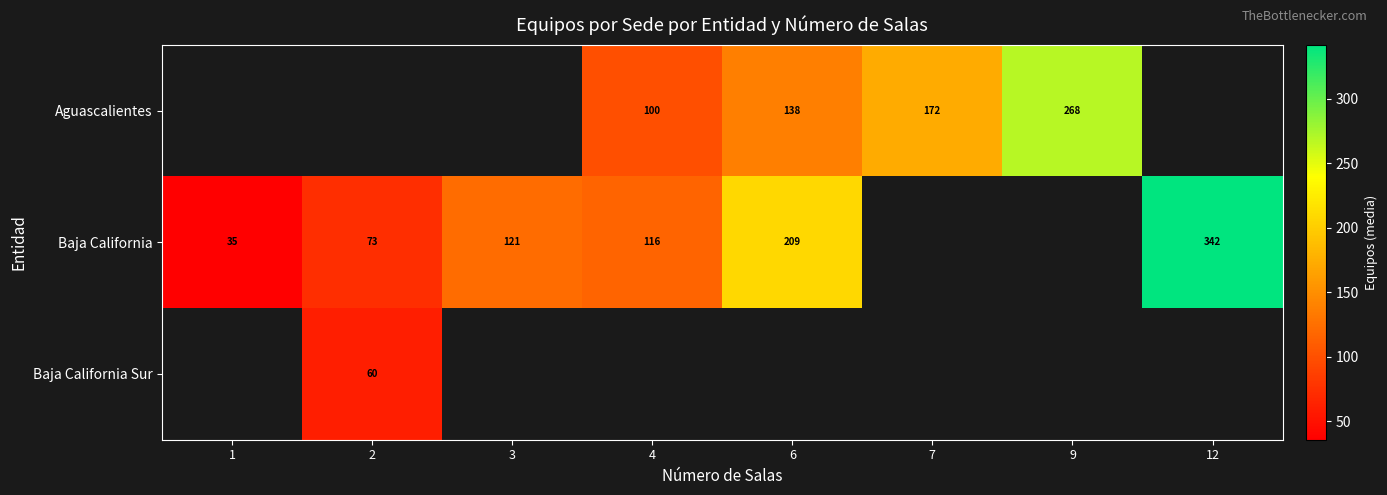

The Aguascalientes series shows 172 at 7. True or false?

True